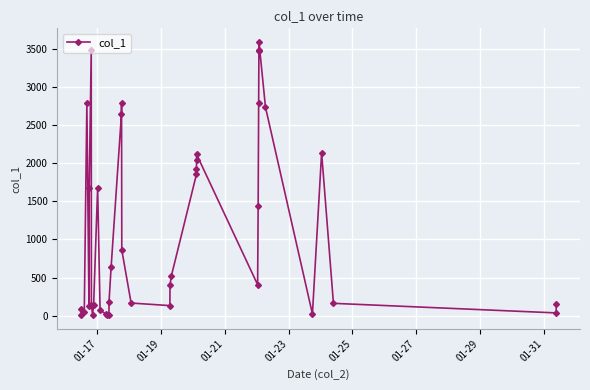

What is the greatest value displayed?

3585.3